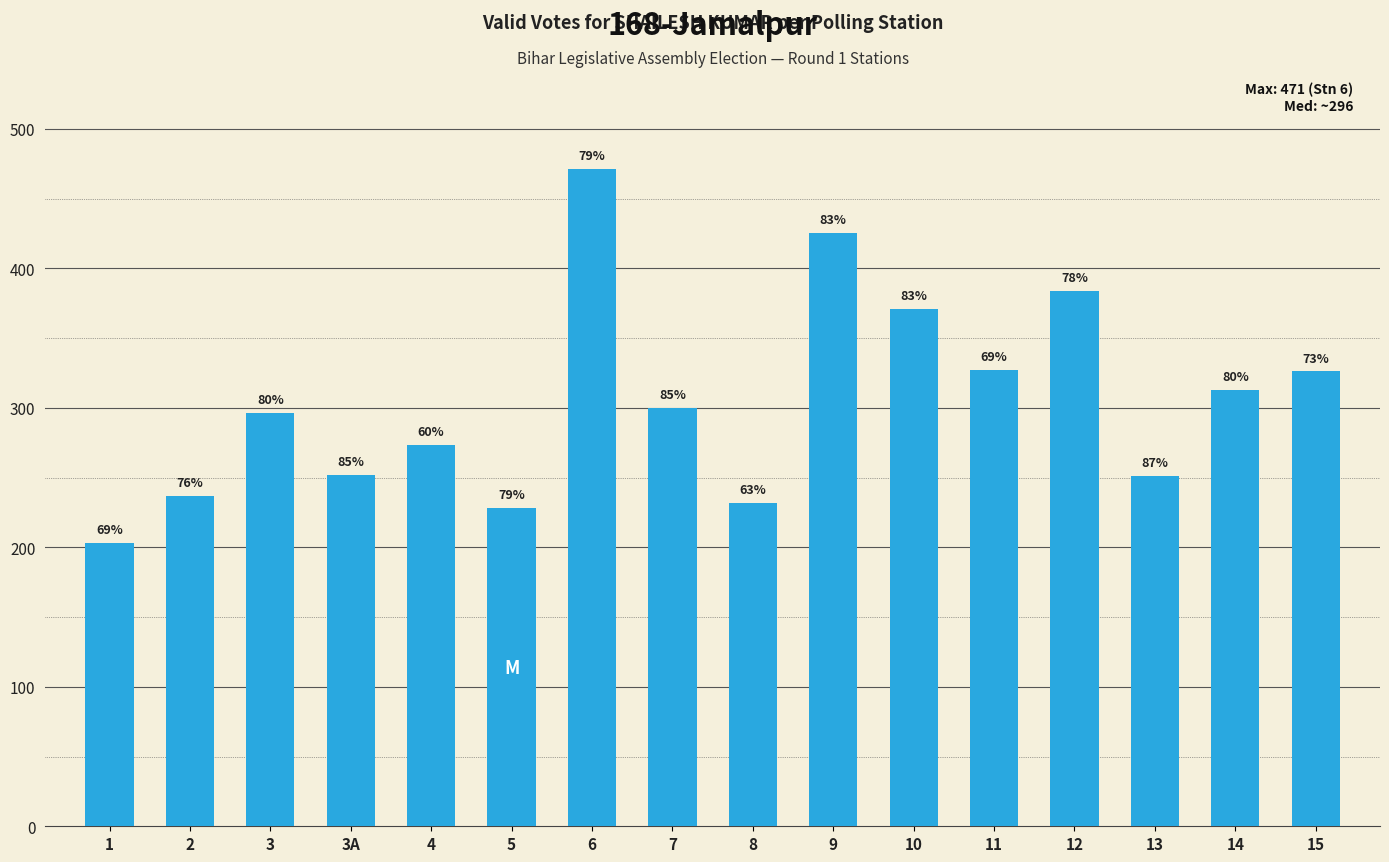

Does the chart contain any negative values?

No